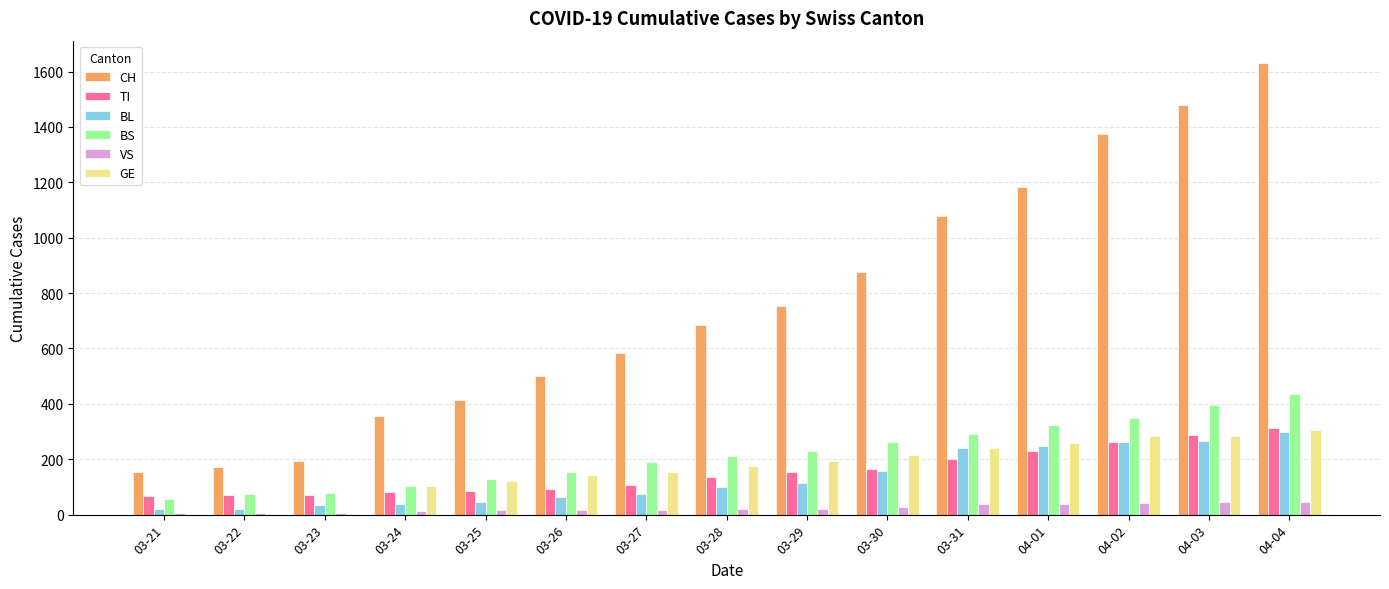

Which series has the largest total across all categories?

CH